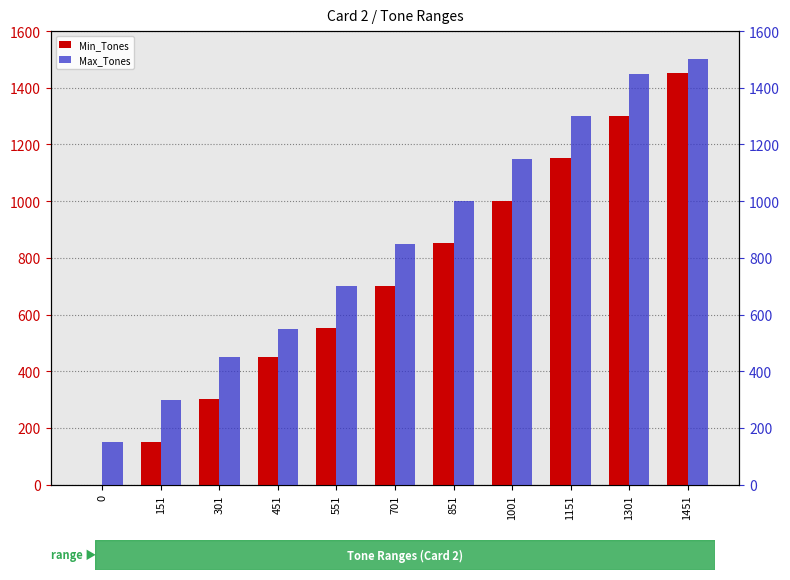

List the labels in order of Max_Tones value, smallest first.

0, 151, 301, 451, 551, 701, 851, 1001, 1151, 1301, 1451